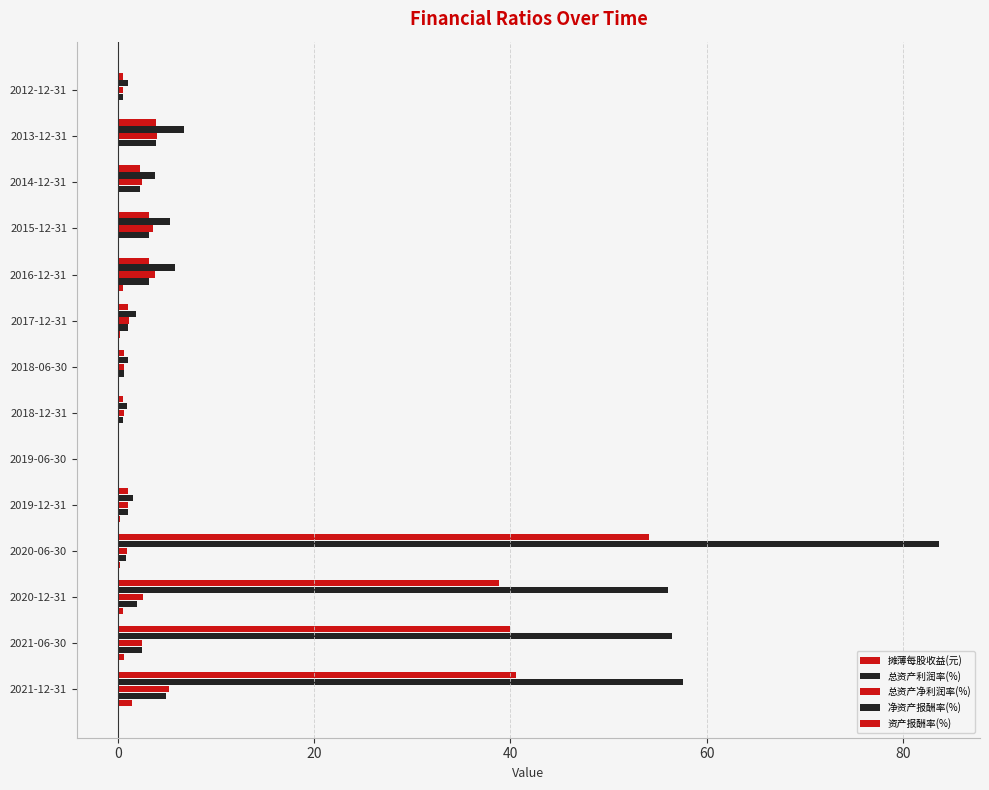

What are all the series names shown in the legend?

摊薄每股收益(元), 总资产利润率(%), 总资产净利润率(%), 净资产报酬率(%), 资产报酬率(%)